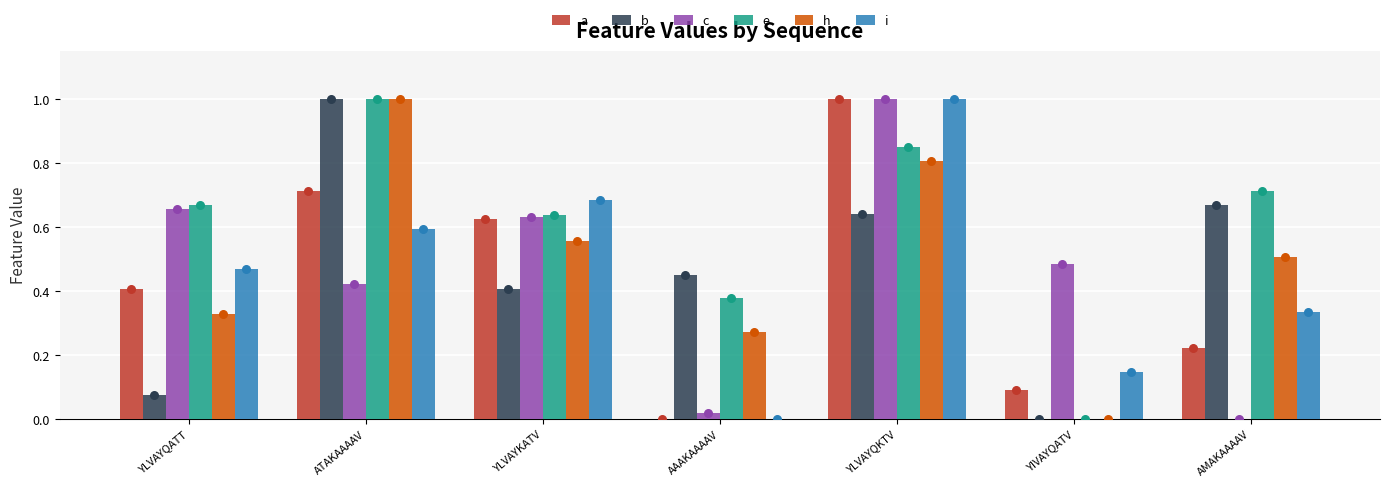

What is the total value across all series at YIVAYQATV?

0.7